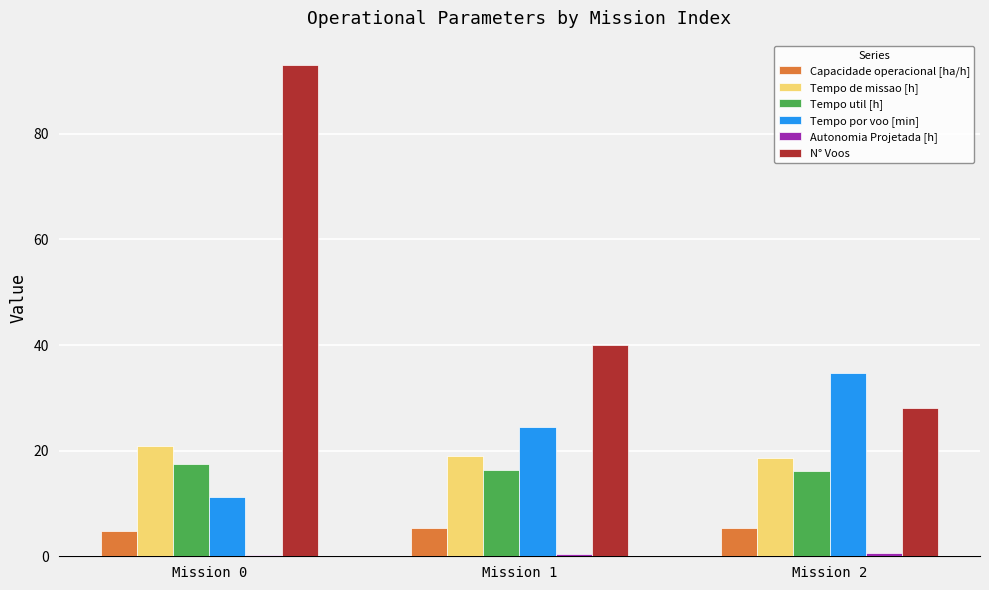

Count the number of categories in the chart.

3